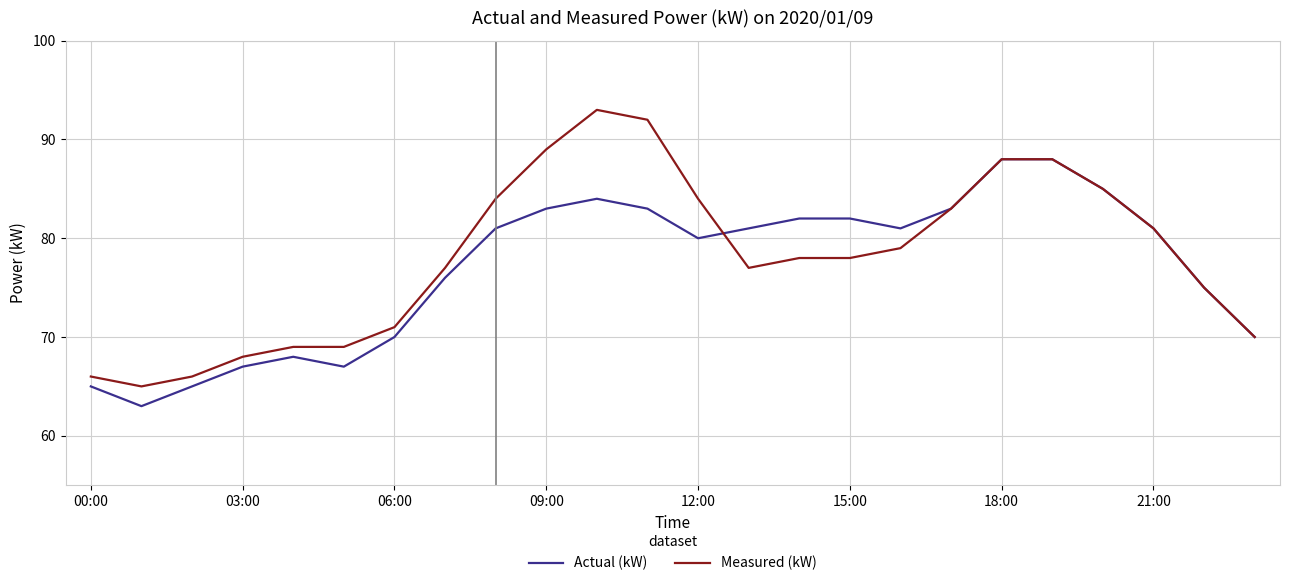

What is the minimum value for Measured (kW)?

65